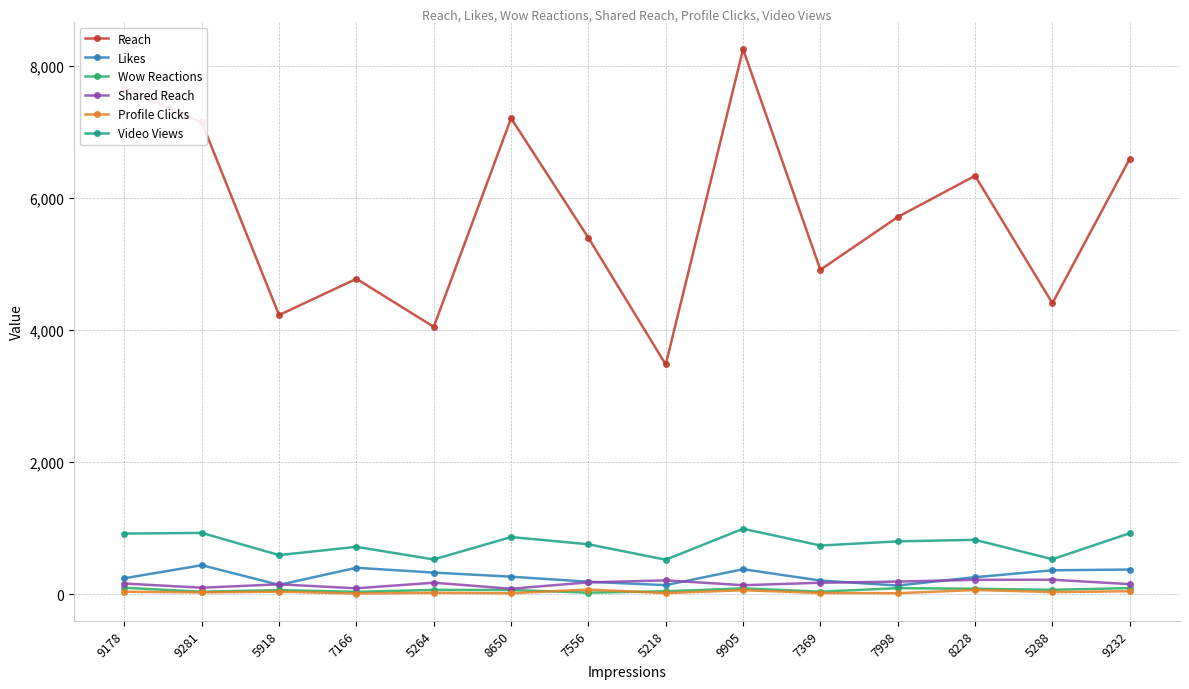

Which series has the largest total across all categories?

Reach